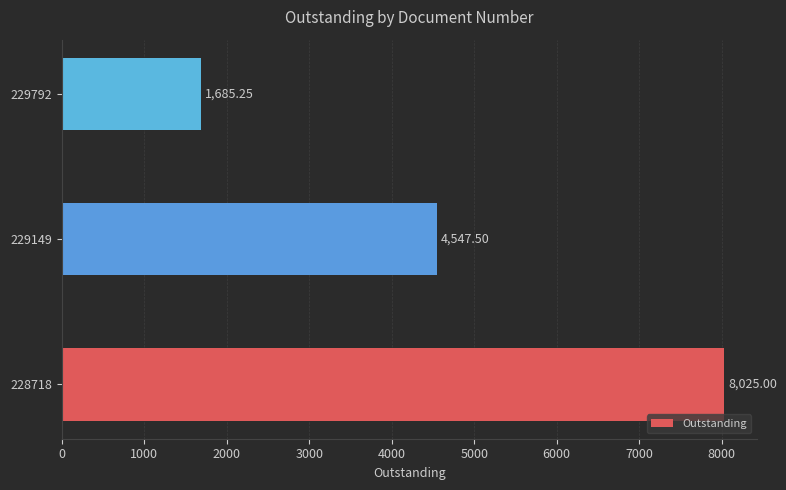

What is the change in value from 228718 to 229149?

-3477.5